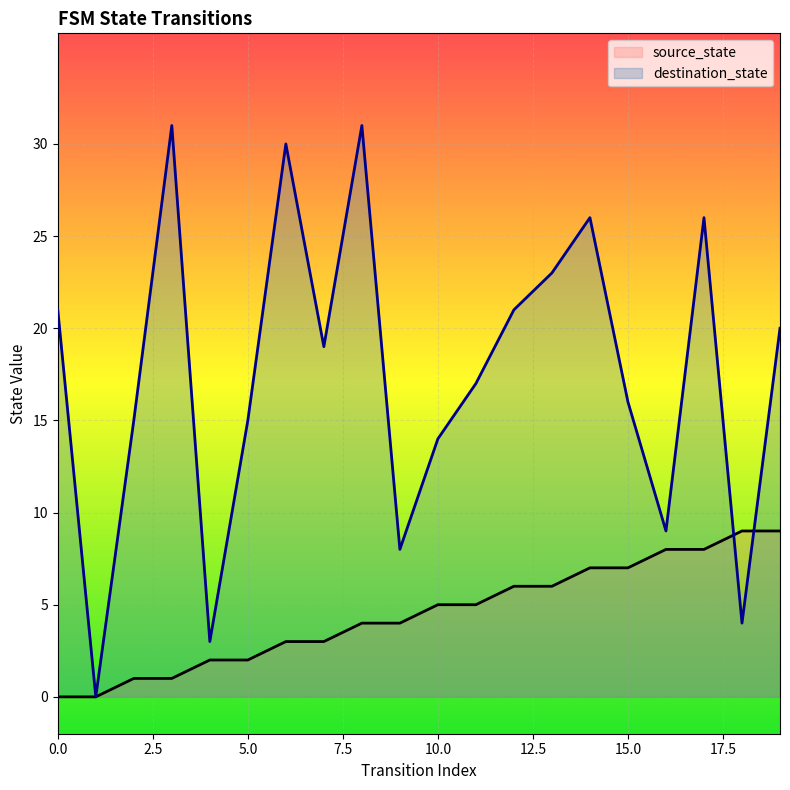

At which label is source_state closest to 4?

8